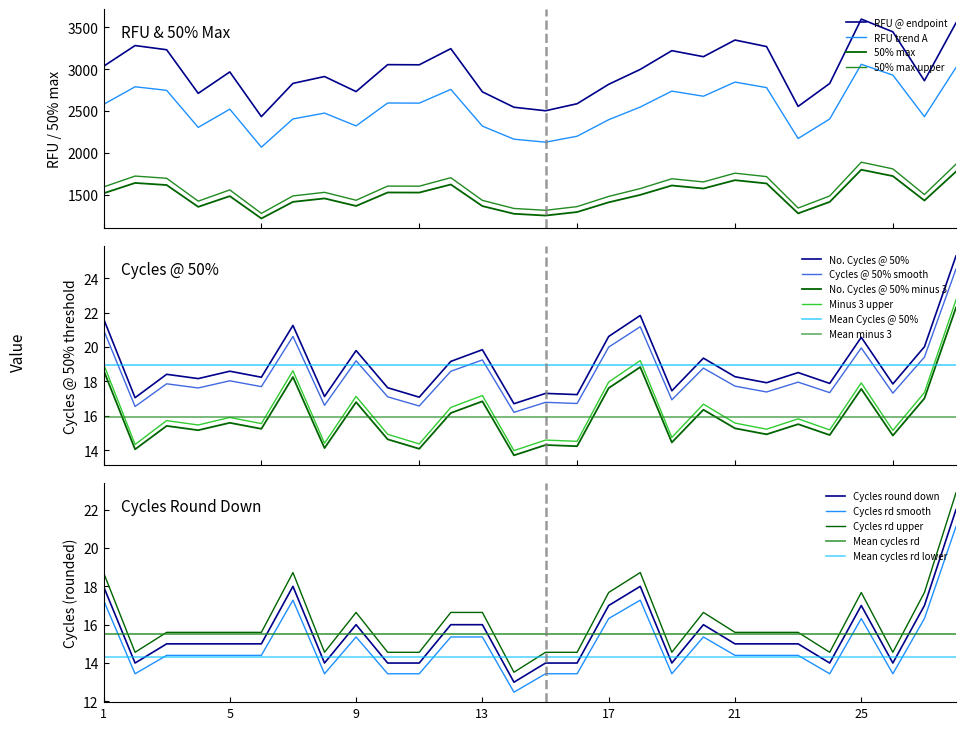

True or false: RFU @ endpoint and 50% max cross at least once.

False